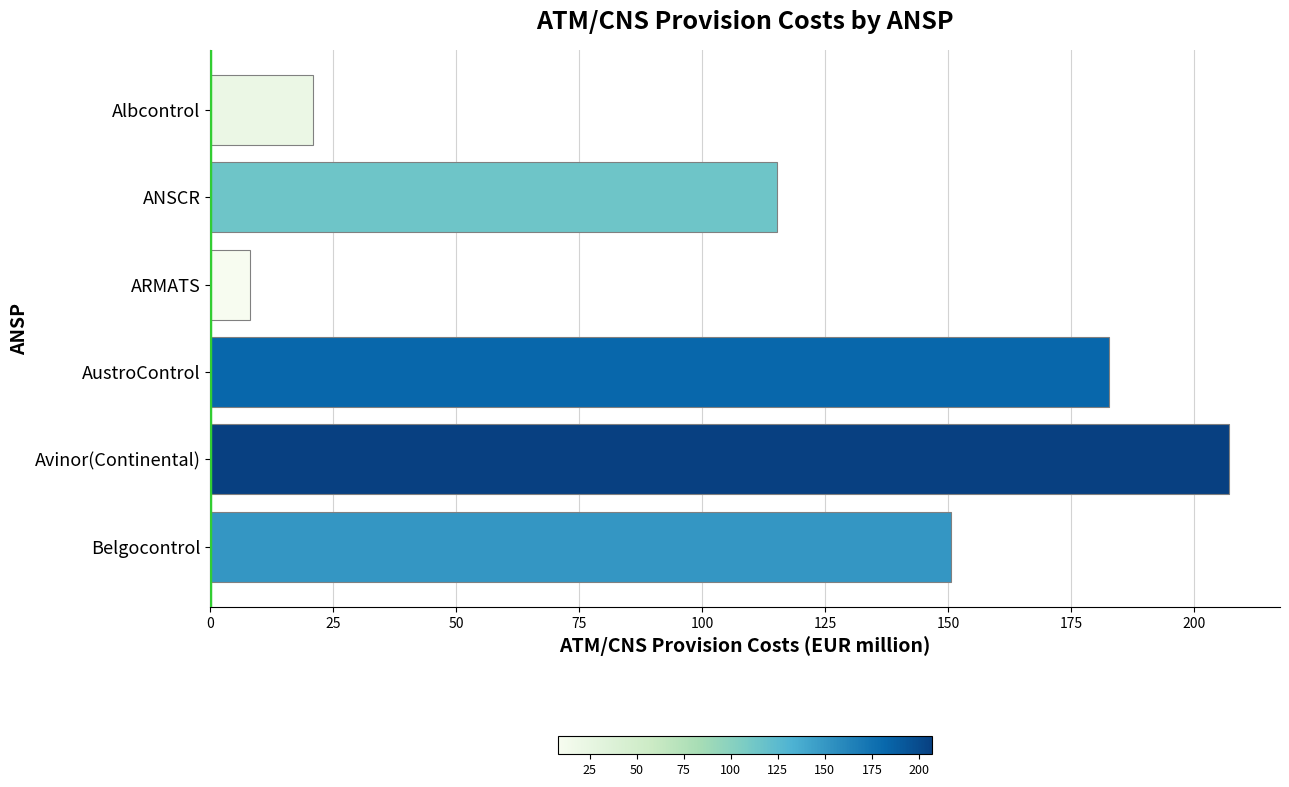

Approximately how many times larger is the value at Avinor(Continental) compared to Belgocontrol?

1.4